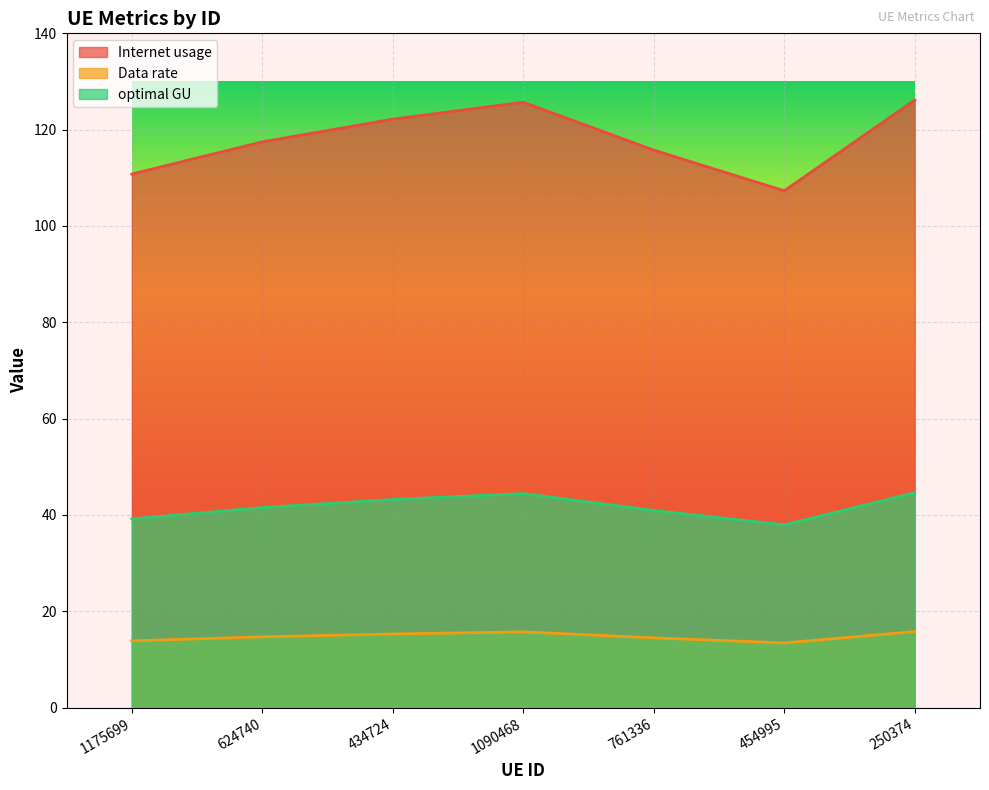

True or false: Data rate has more than 2 points higher than both neighbors.

False